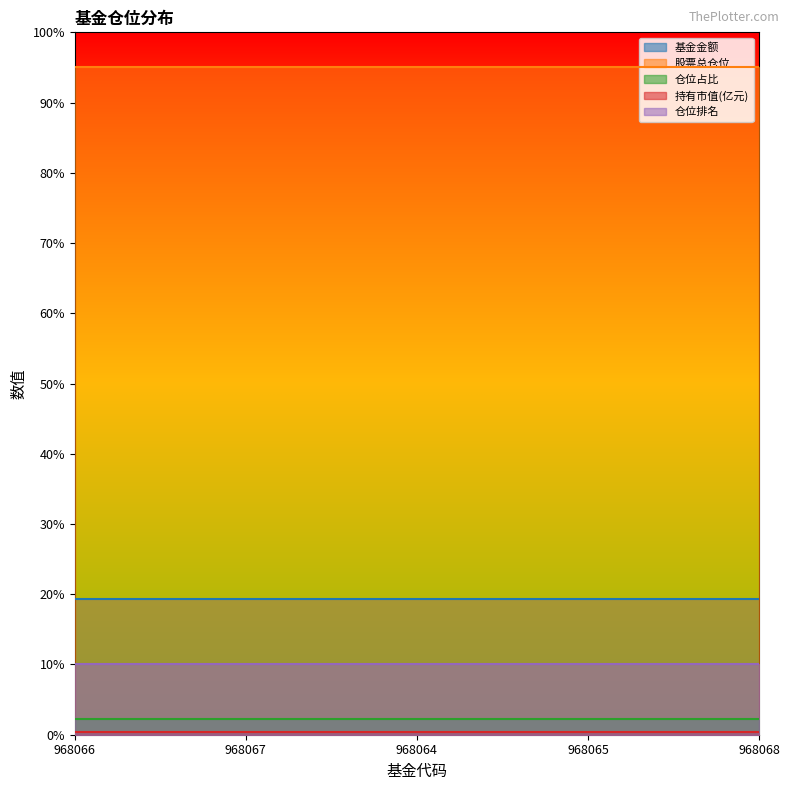

Is the value of 持有市值(亿元) at 968068 greater than the value of 股票总仓位 at 968067?

No